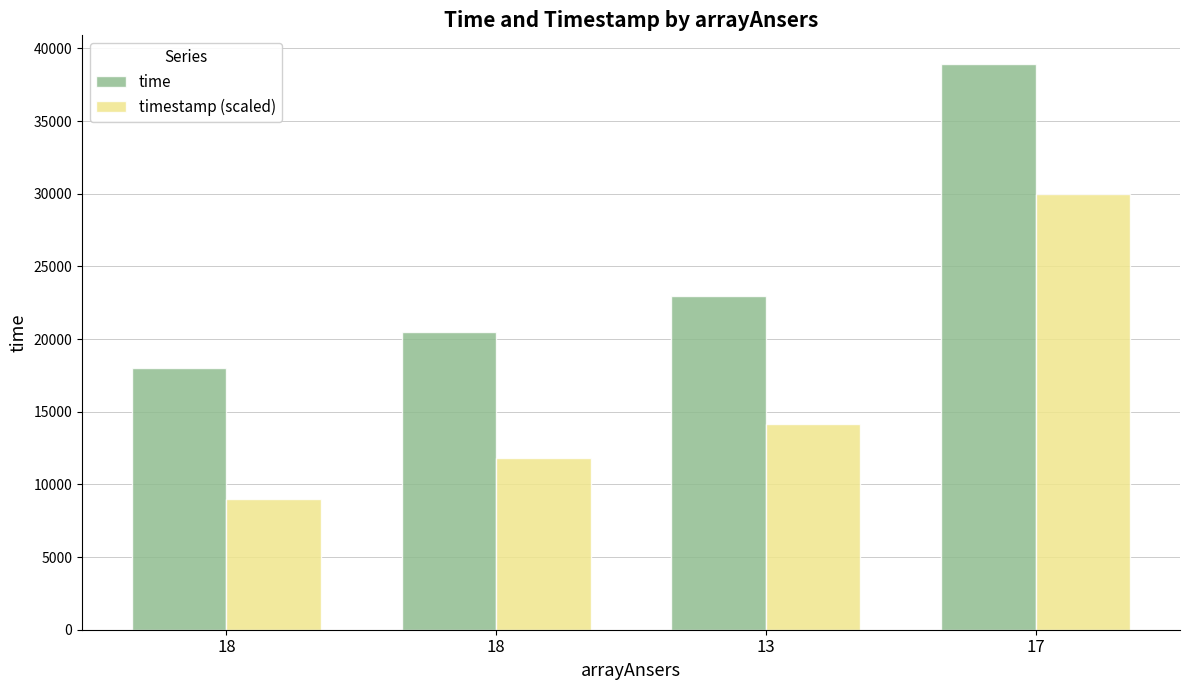

Which series changed the most between 18 and 13?

timestamp (scaled)